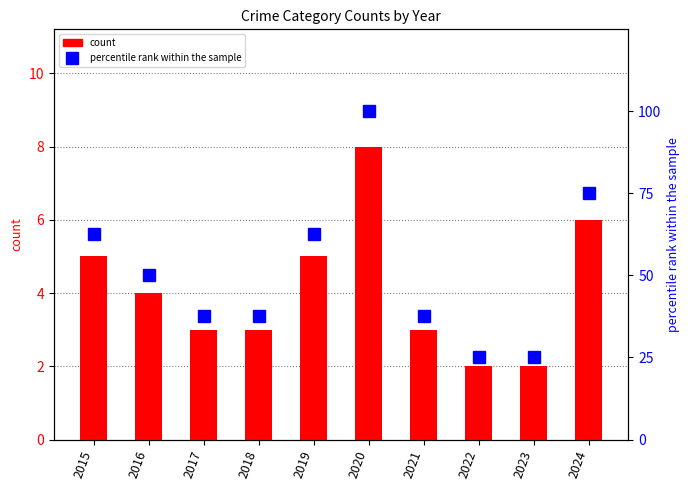

What is the approximate value of percentile rank within the sample at 2024?

75.0